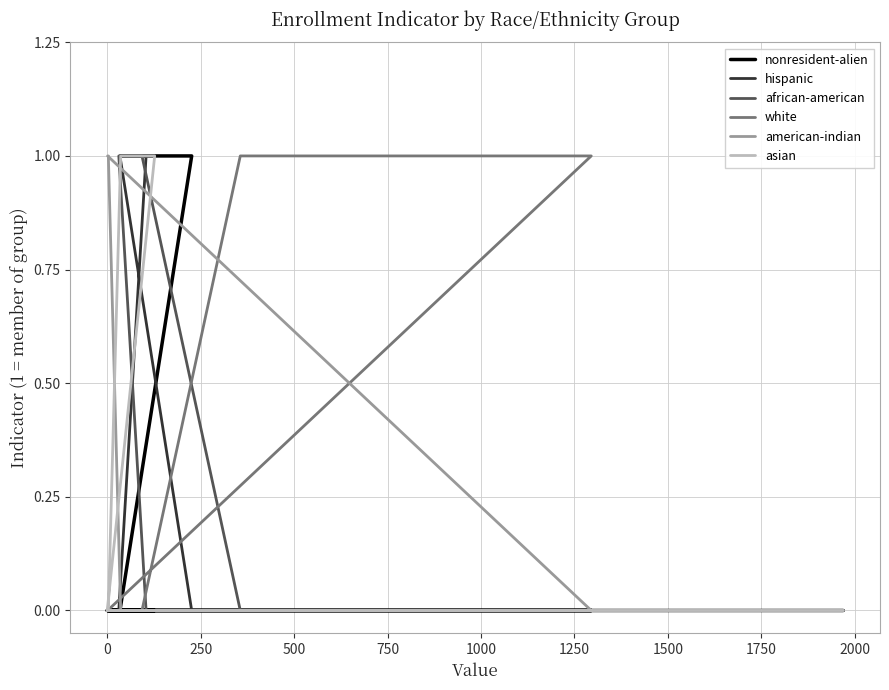

What is the total value across all series at 1000?

1